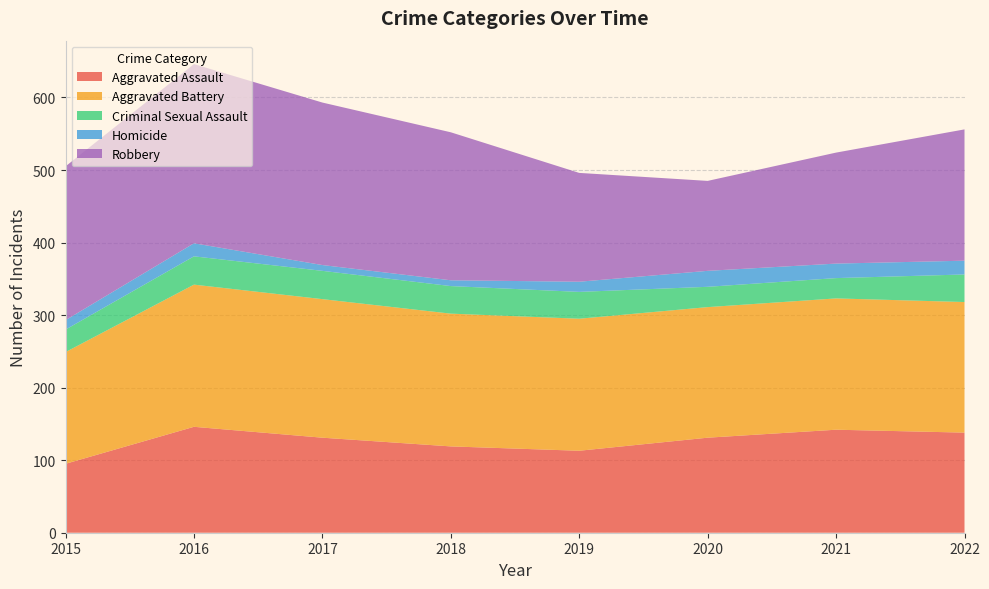

Reading left to right, transcribe all the data shown in this chart.

Aggravated Assault: 95	146	131	119	113	131	142	138
Aggravated Battery: 154	196	191	183	182	180	181	180
Criminal Sexual Assault: 31	39	39	38	37	28	28	38
Homicide: 13	18	8	8	14	22	20	19
Robbery: 212	247	224	204	150	124	153	181